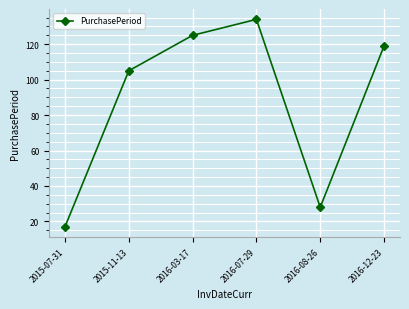

What is the label of the 6th point from the right?

2015-07-31